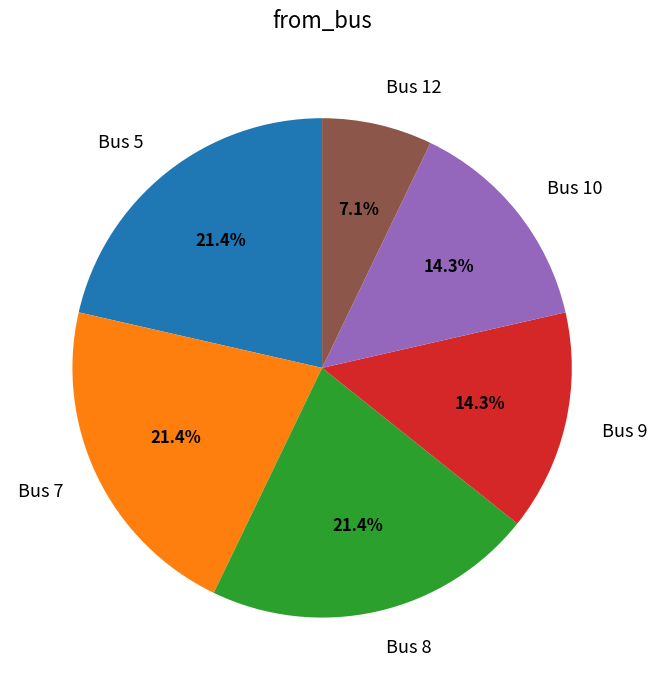

Does Bus 7 account for over 50% of the chart?

No